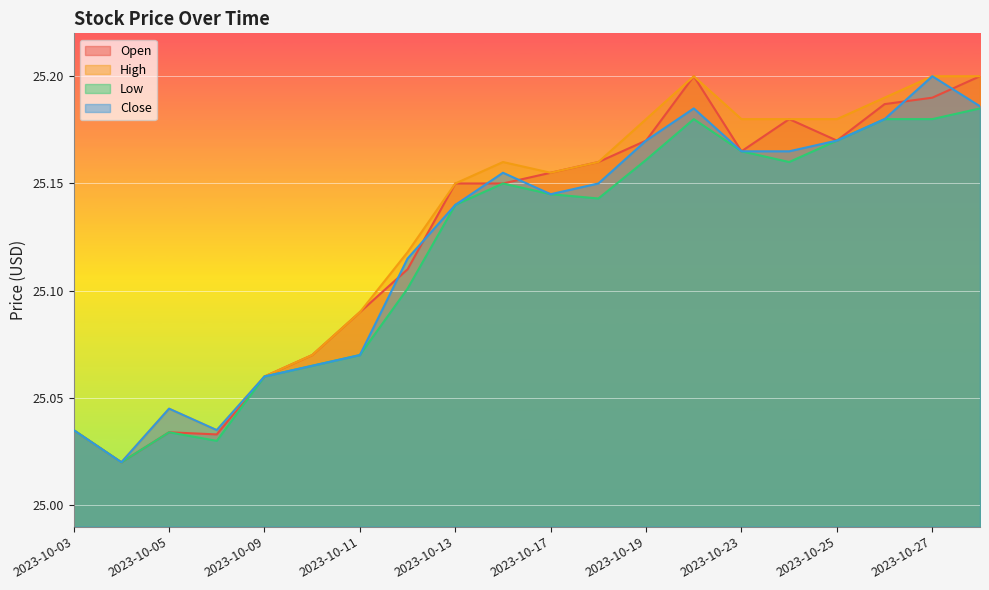

What is the average value of the Close series?

25.1